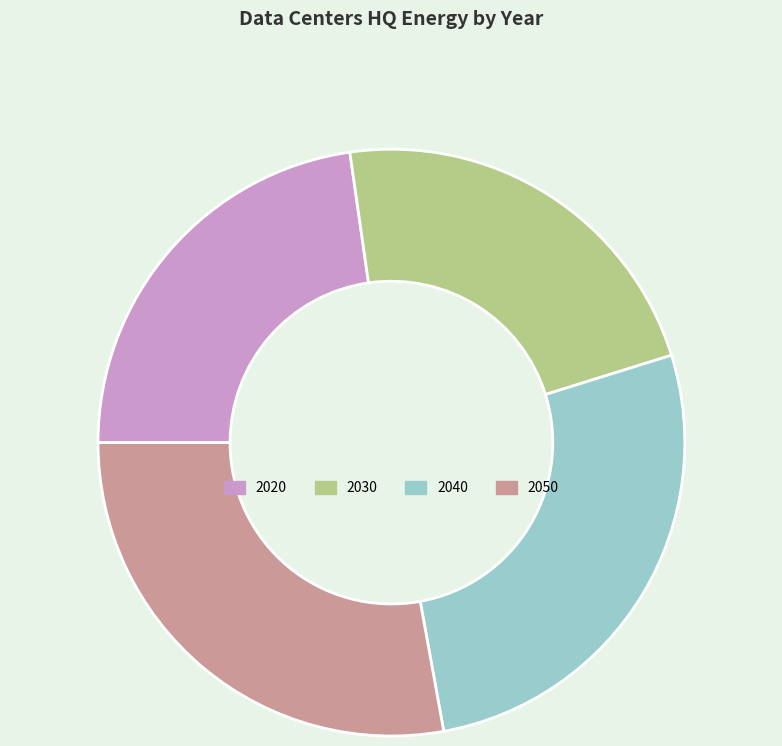

Do 2020 and 2050 together represent more than half of the pie?

Yes